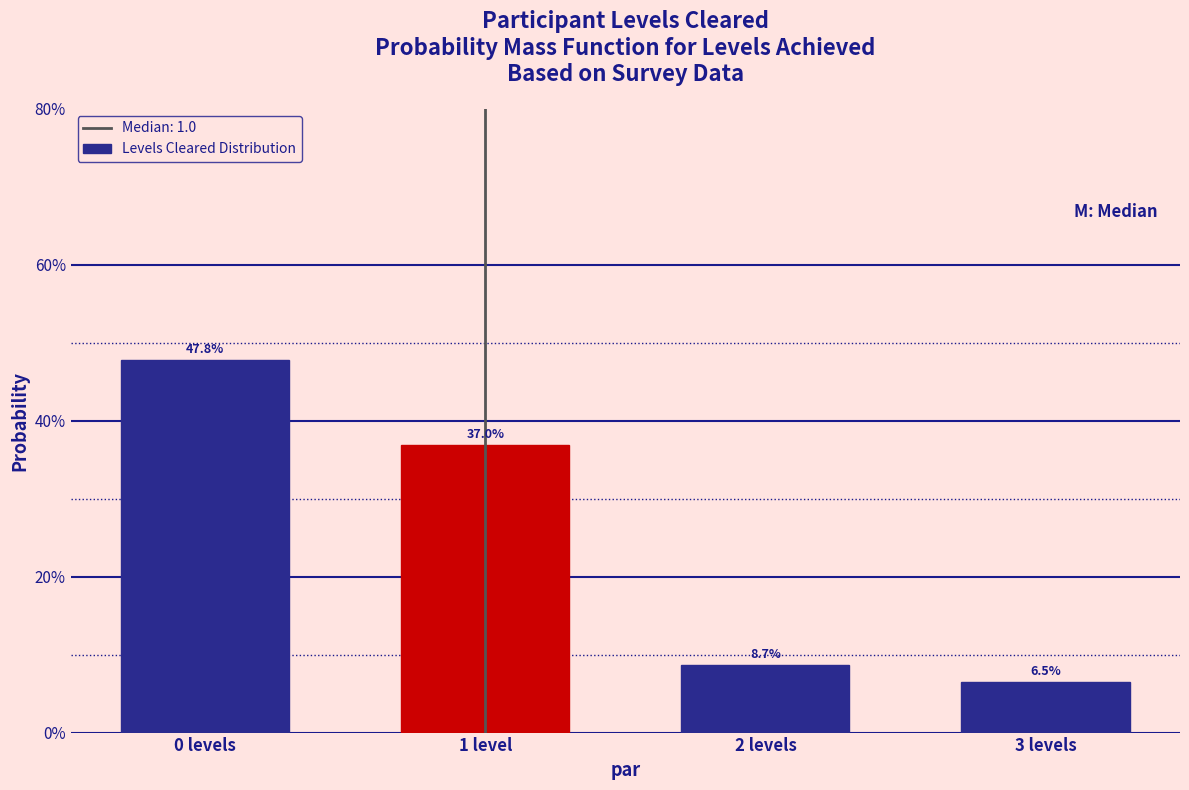

Are the bars horizontal?

No